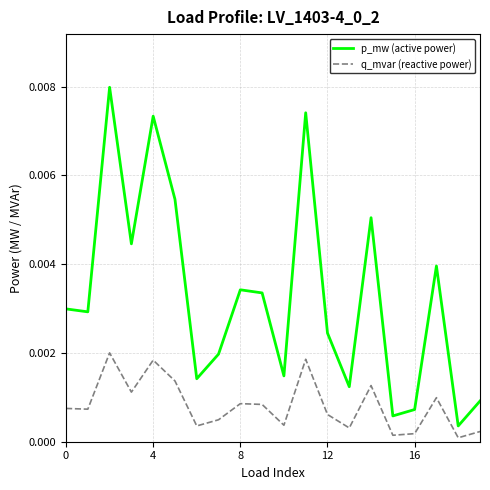

True or false: q_mvar (reactive power) and p_mw (active power) intersect in this chart.

False